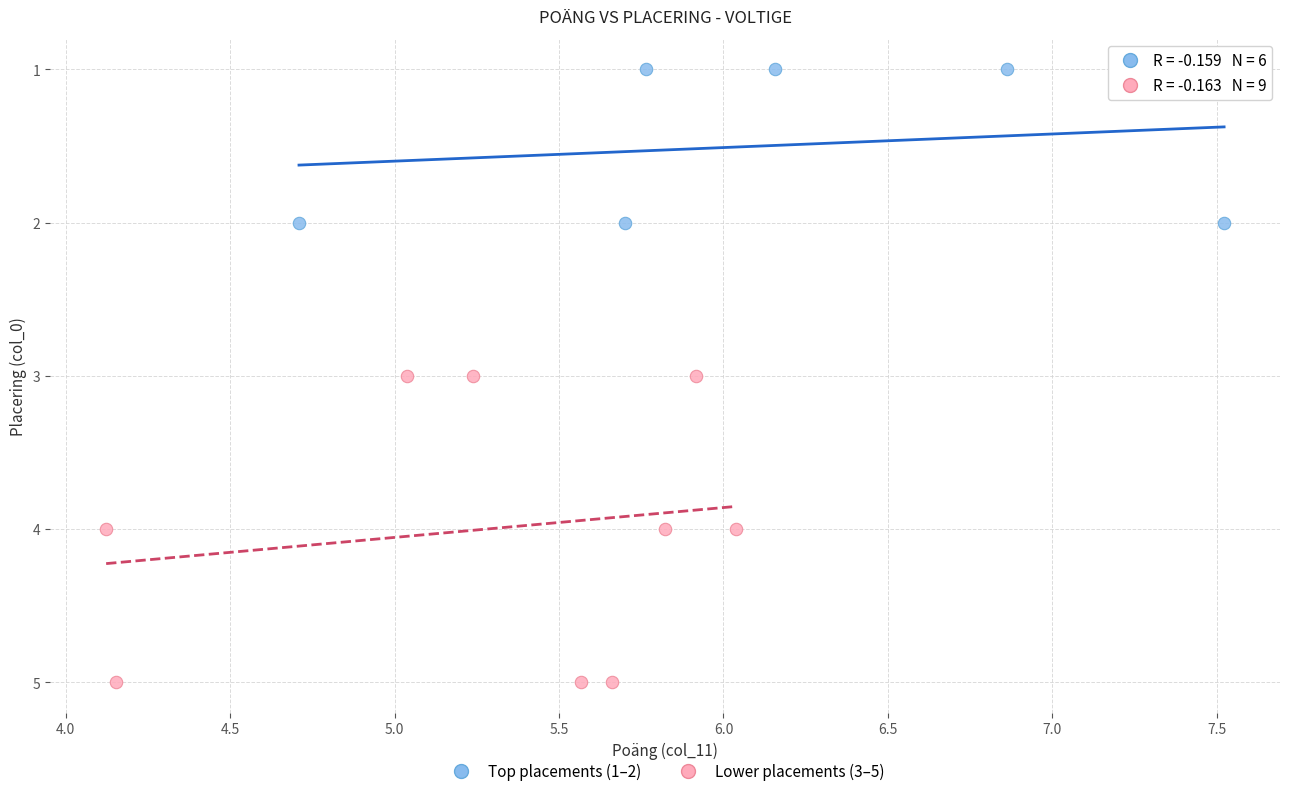

Which series reaches the minimum Y coordinate?

Top placements (1–2)